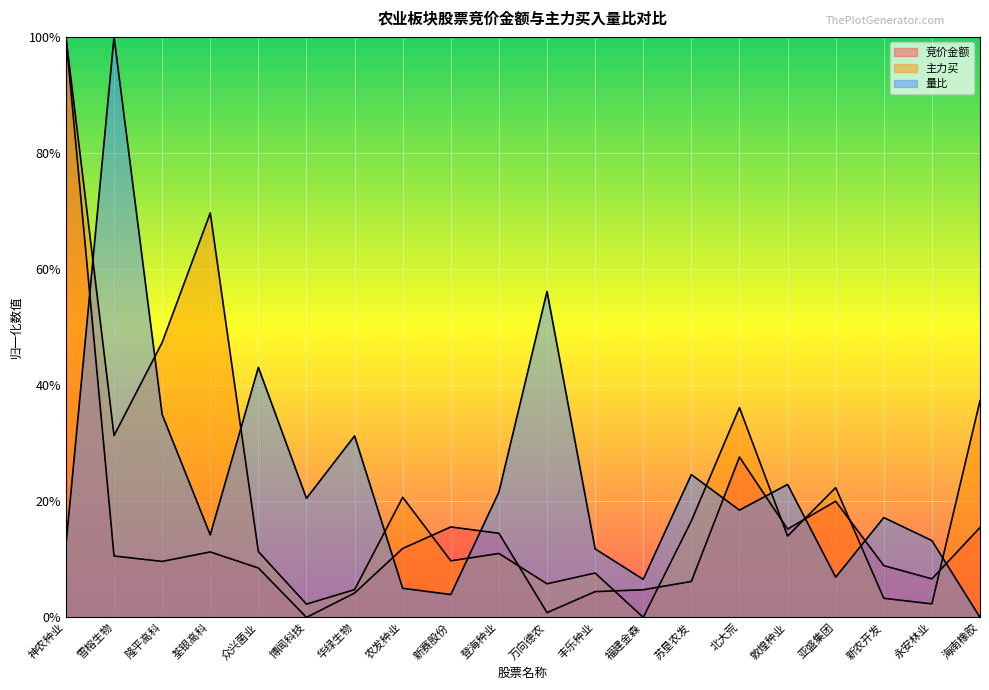

At which category is the sum across all series the highest?

神农种业